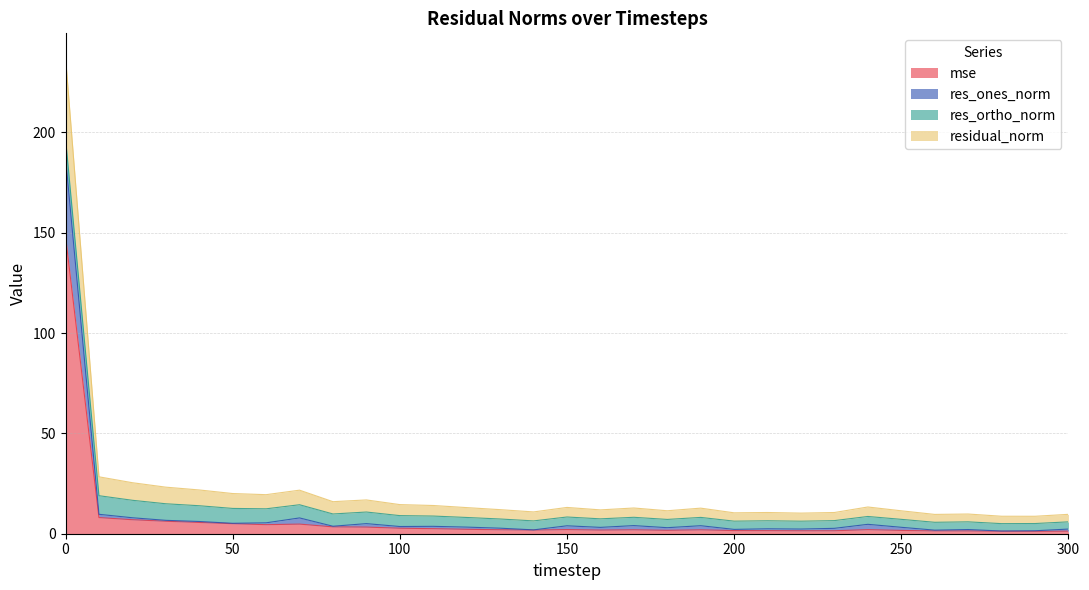

How many interior local peaks does the mse series have?

5